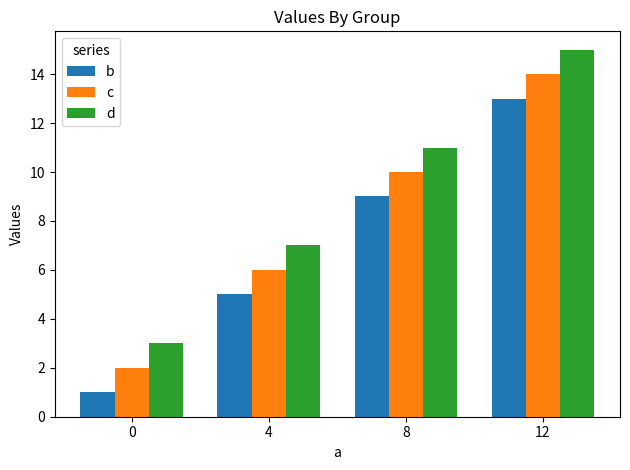

True or false: c has a value of 6 at 4.

True